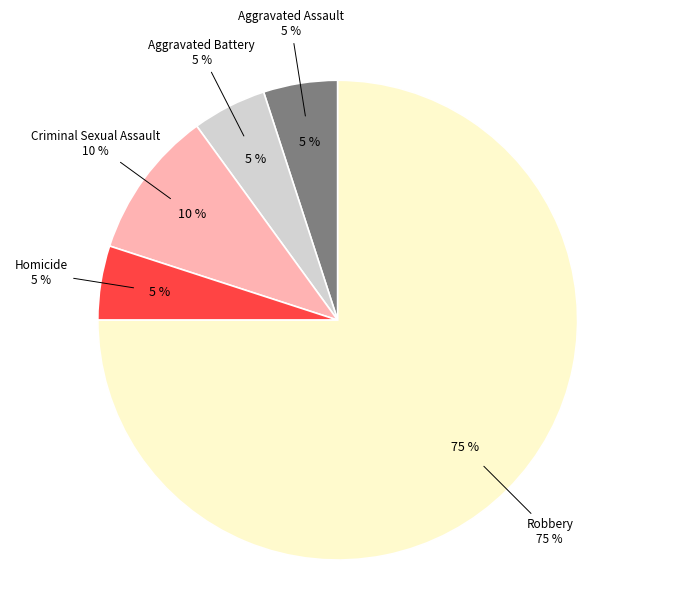

Does Robbery represent more than half of the total?

Yes